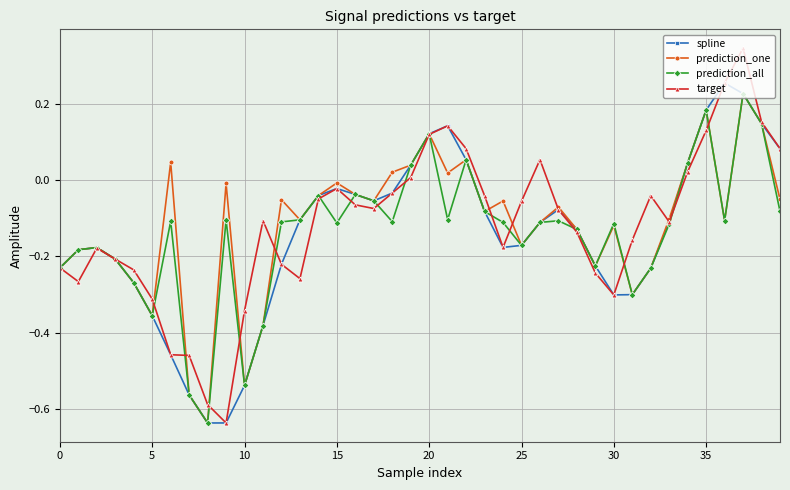

Which series has the widest spread of values?

target